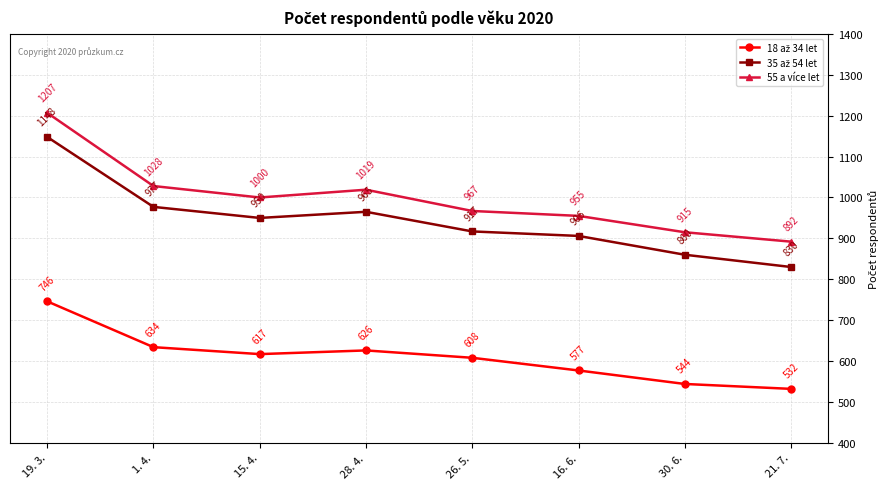

What is the greatest value displayed?

1207